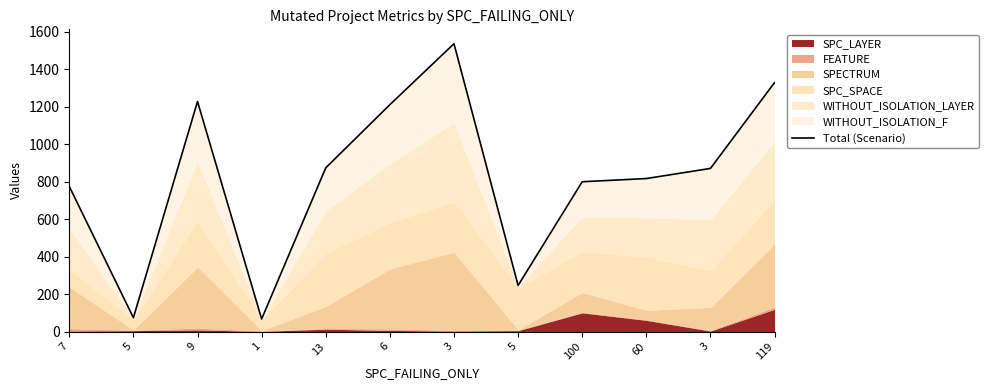

Which label corresponds to the smallest value in the chart?

1